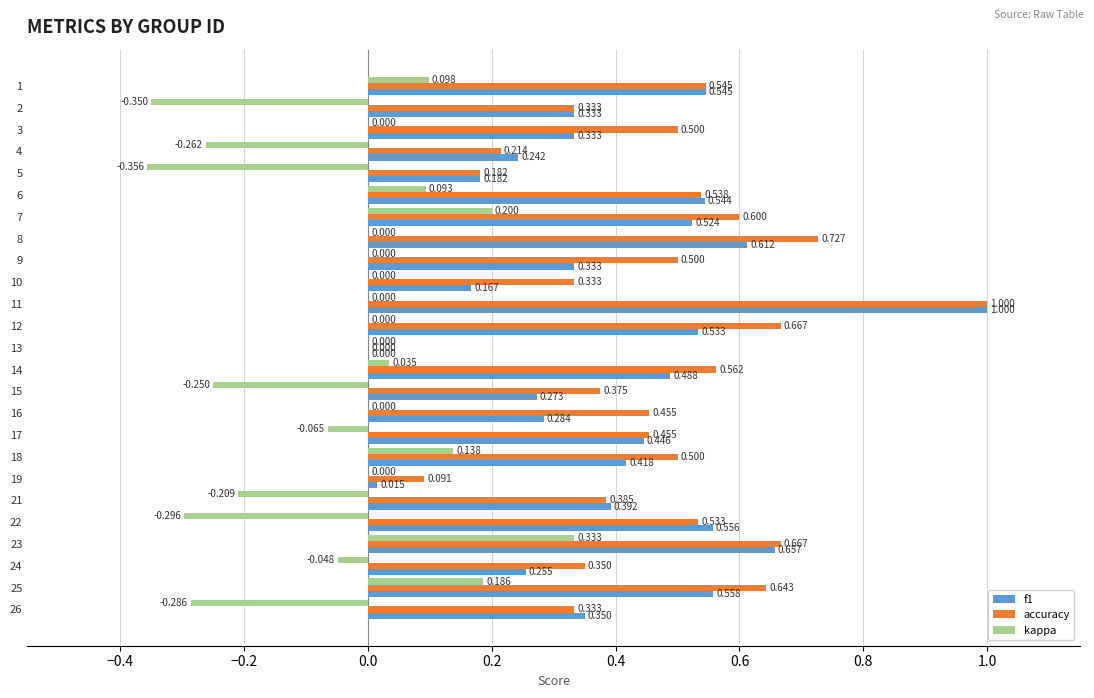

What is the sum of all kappa values?

-1.0